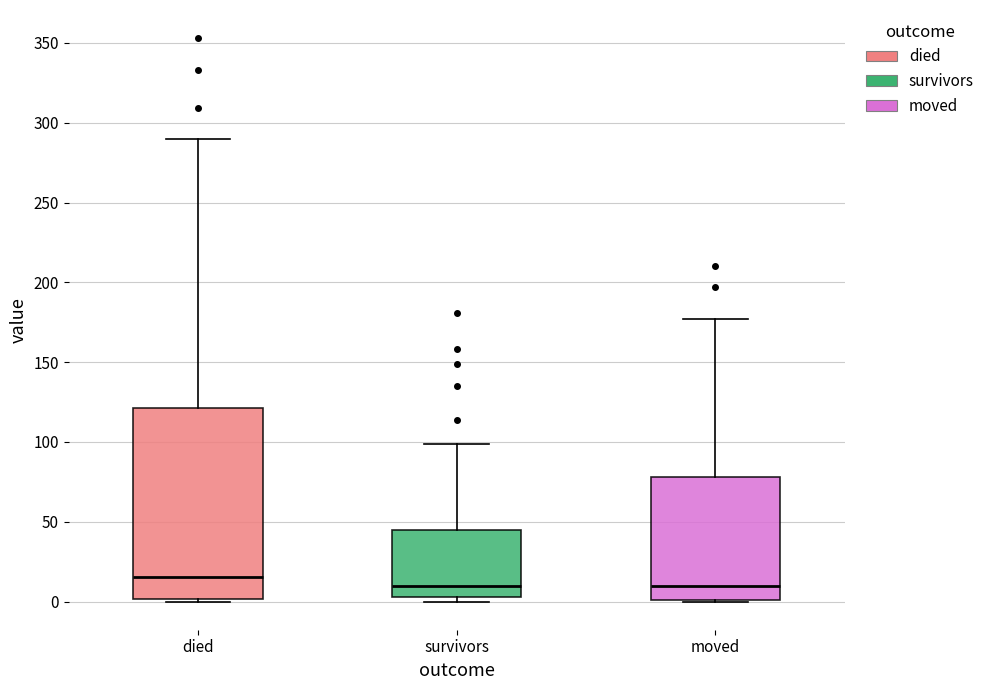

Reading left to right, transcribe this box plot: for each box, give where its median line is, the range the box spans, and where its two whiskers end, as read against the y-axis. The values are not printed on the chart, so give them approximately, as read against the axis.

died: median 15, box 0 to 120, whiskers 0 to 290
survivors: median 10, box 5 to 45, whiskers 0 to 100
moved: median 10, box 0 to 80, whiskers 0 to 175